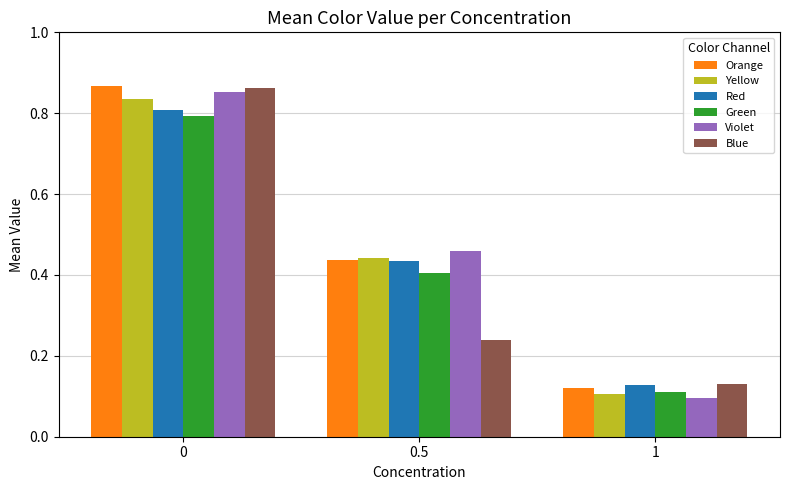

Which series has the widest spread of values?

Violet